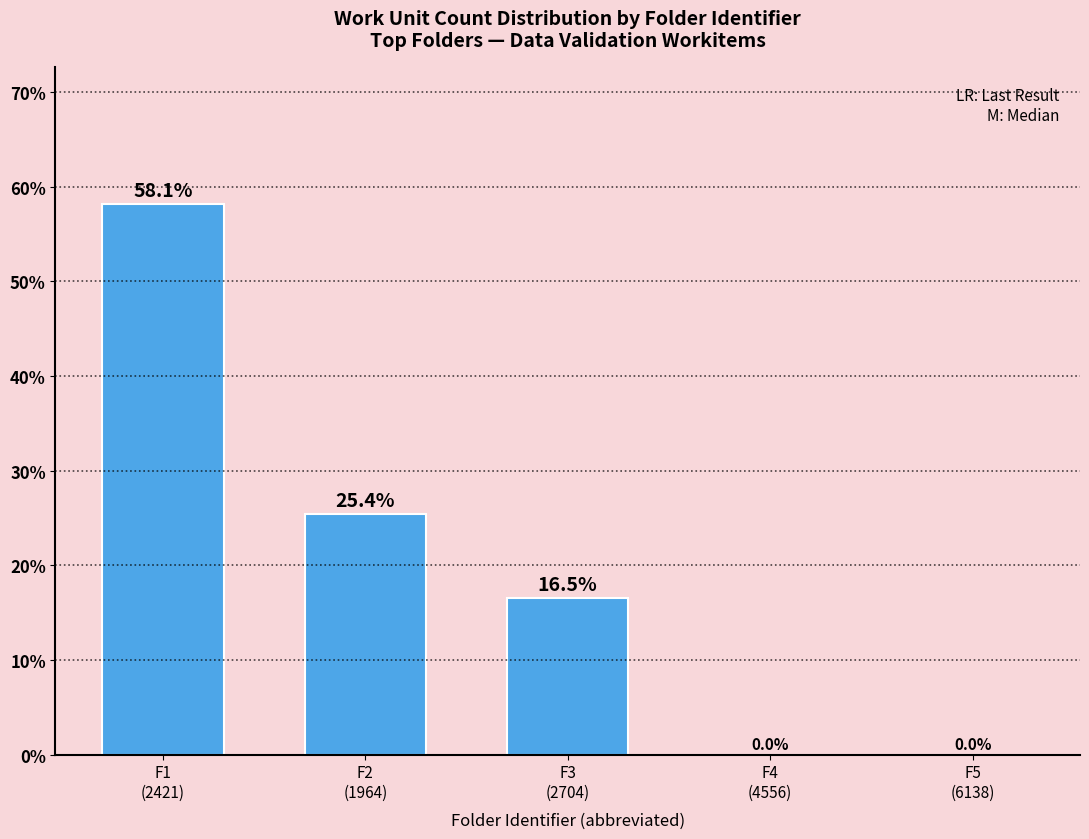

At which label does the data first exceed 16?

F1
(2421)